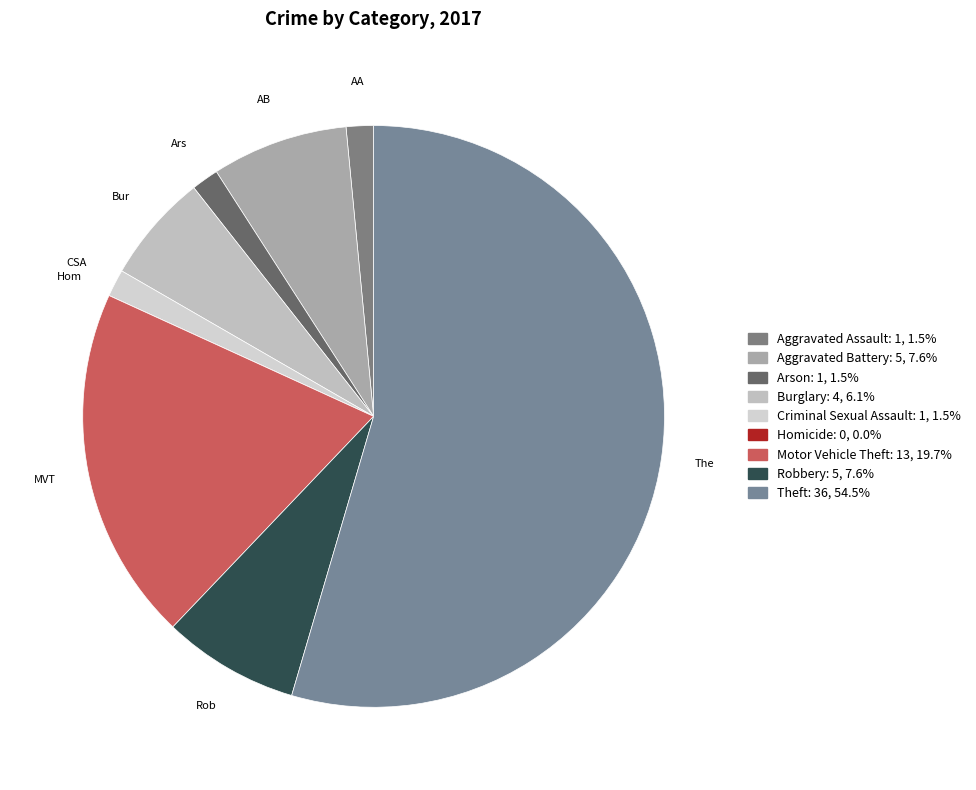

To the nearest percent, what portion does Arson represent?

2%